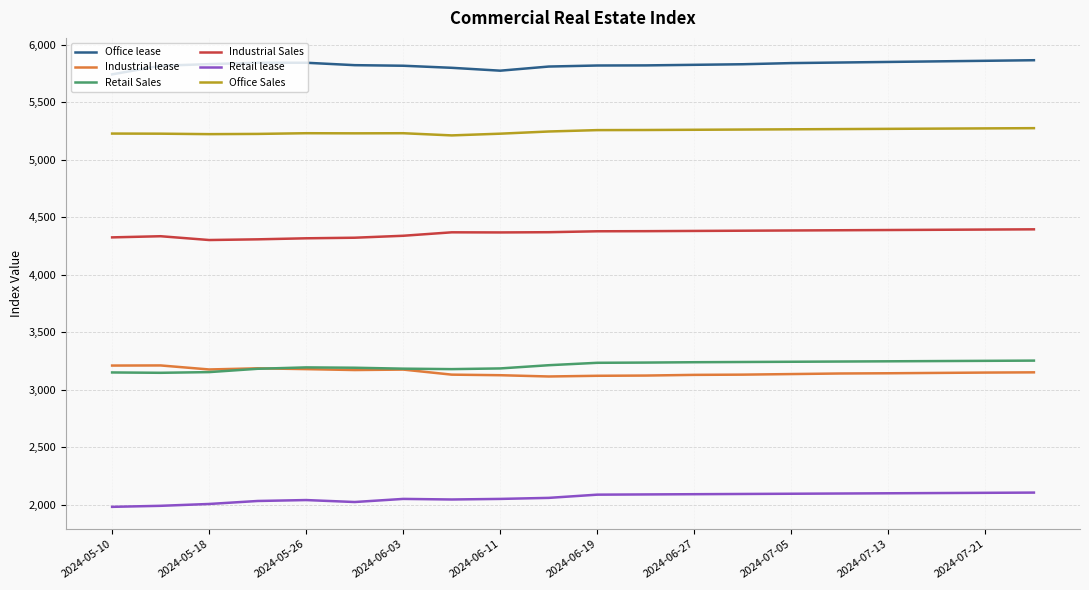

Which series has the largest total across all categories?

Office lease